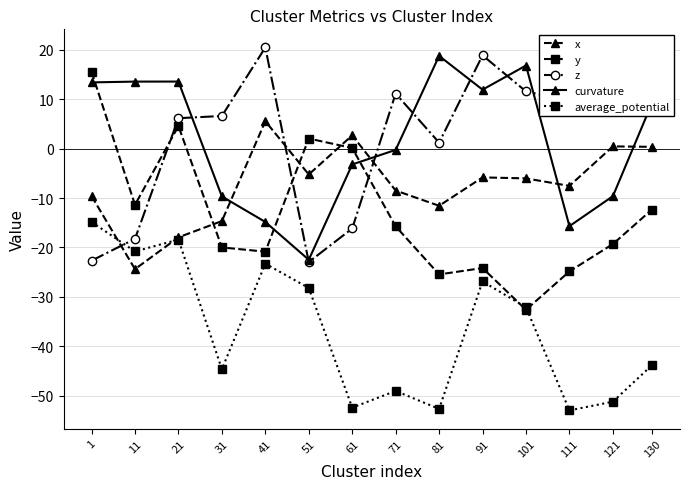

What is the sum of the x values at 1 and 41?

-4.1